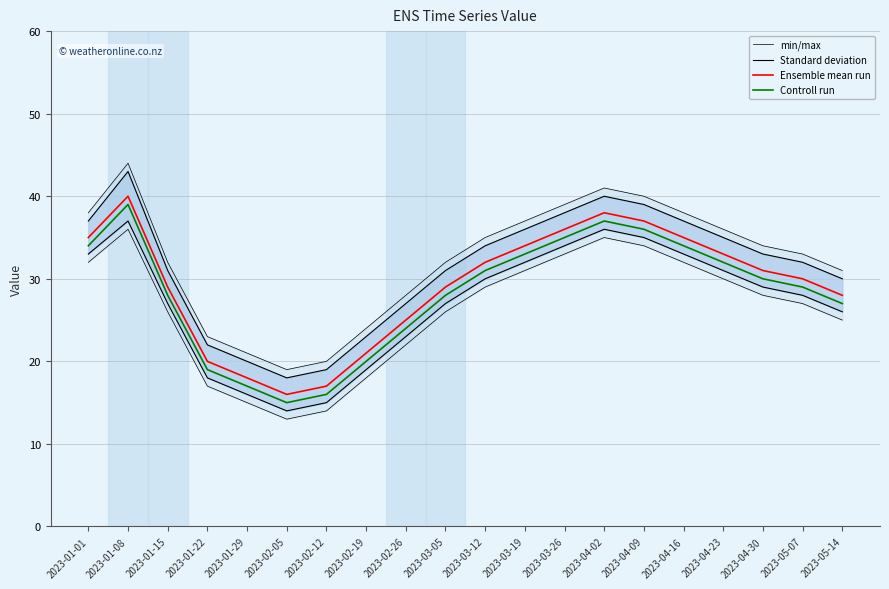

Reading left to right, list all the values displayed in this chart.

min/max: 38	44	32	23	21	19	20	24	28	32	35	37	39	41	40	38	36	34	33	31
Standard deviation: 37	43	31	22	20	18	19	23	27	31	34	36	38	40	39	37	35	33	32	30
Ensemble mean run: 35	40	29	20	18	16	17	21	25	29	32	34	36	38	37	35	33	31	30	28
Controll run: 34	39	28	19	17	15	16	20	24	28	31	33	35	37	36	34	32	30	29	27